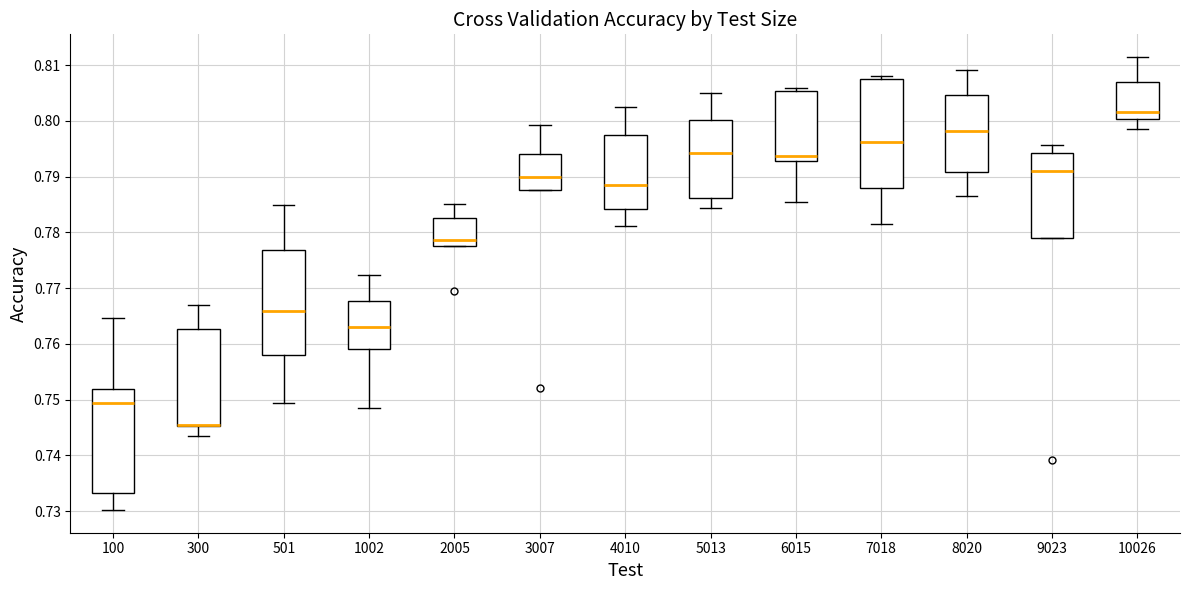

Reading left to right, read every box against the y-axis: the position of its median line, the range the box covers, and the ends of its whiskers. The values are not printed on the chart, so give them approximately, as read against the axis.

100: median 0.749, box 0.733 to 0.752, whiskers 0.730 to 0.765
300: median 0.745 (drawn on the box's lower edge), box 0.745 to 0.763, whiskers 0.743 to 0.767
501: median 0.766, box 0.758 to 0.777, whiskers 0.749 to 0.785
1002: median 0.763, box 0.759 to 0.768, whiskers 0.748 to 0.772
2005: median 0.779, box 0.777 to 0.782, whiskers 0.777 to 0.785
3007: median 0.790, box 0.788 to 0.794, whiskers 0.788 to 0.799
4010: median 0.788, box 0.784 to 0.798, whiskers 0.781 to 0.802
5013: median 0.794, box 0.786 to 0.800, whiskers 0.784 to 0.805
6015: median 0.794, box 0.793 to 0.805, whiskers 0.785 to 0.806
7018: median 0.796, box 0.788 to 0.808, whiskers 0.781 to 0.808 (just above the box's upper edge)
8020: median 0.798, box 0.791 to 0.805, whiskers 0.787 to 0.809
9023: median 0.791, box 0.779 to 0.794, whiskers 0.779 to 0.796
10026: median 0.802, box 0.800 to 0.807, whiskers 0.799 to 0.811